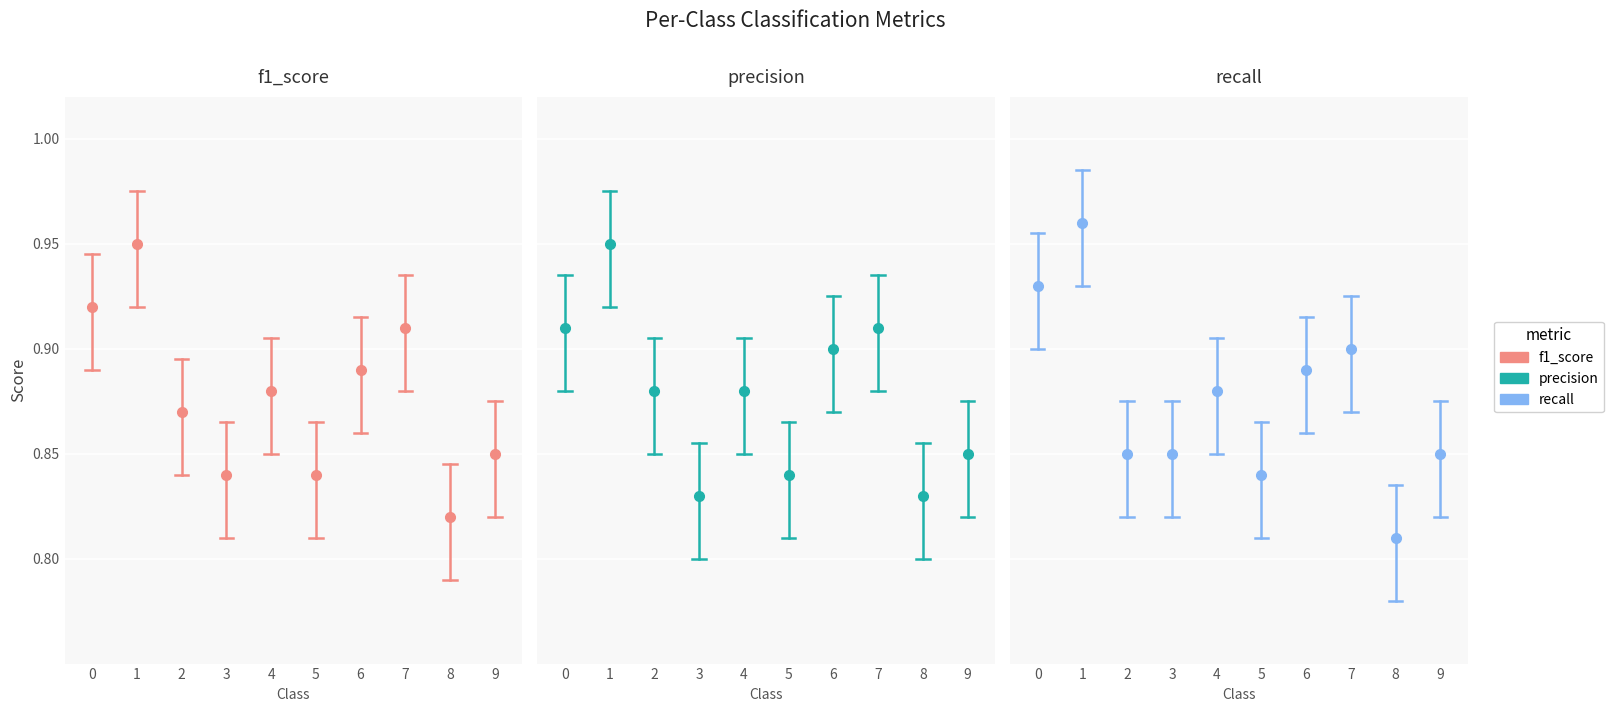

At which label is recall closest to 0?

8